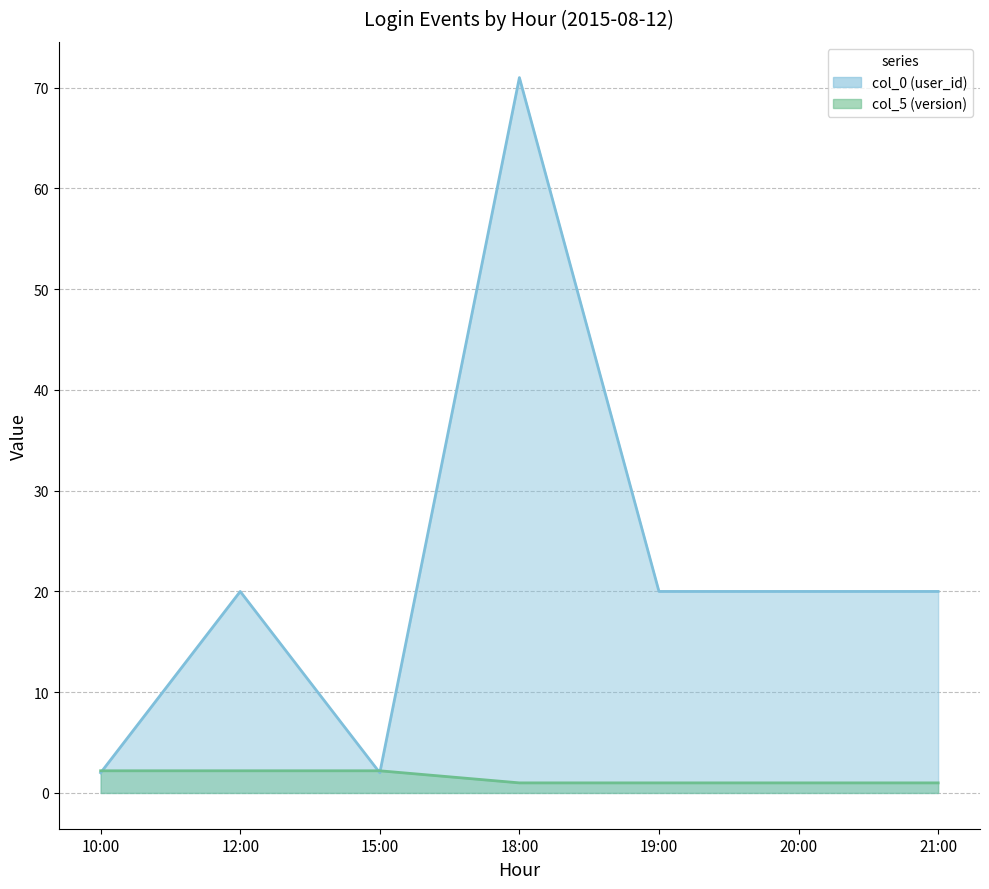

The col_5 (version) (line) series shows 2.2 at 12:00. True or false?

True